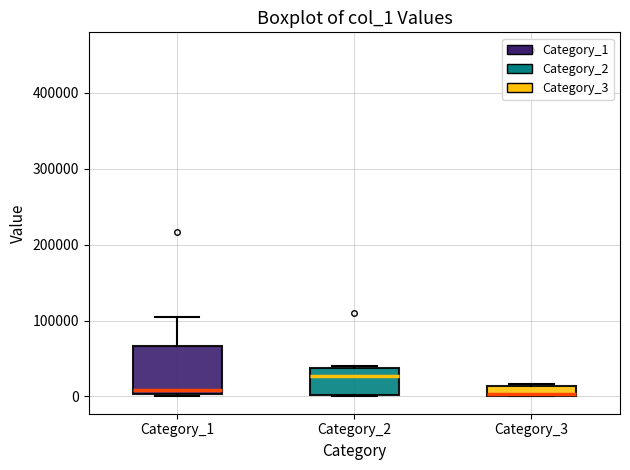

Which box is the tallest, from its lower edge to its upper edge?

Category_1